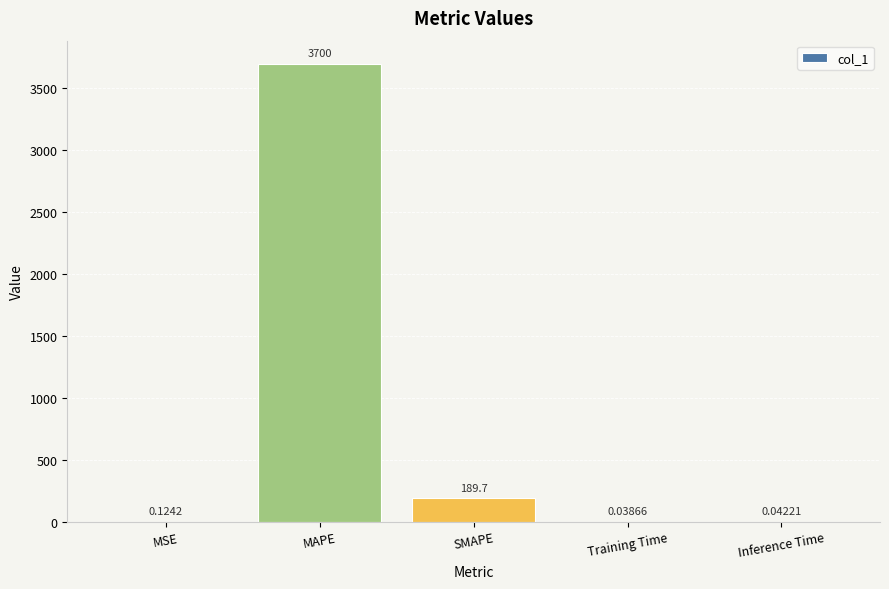

Are the bars grouped side by side (vs. stacked)?

No